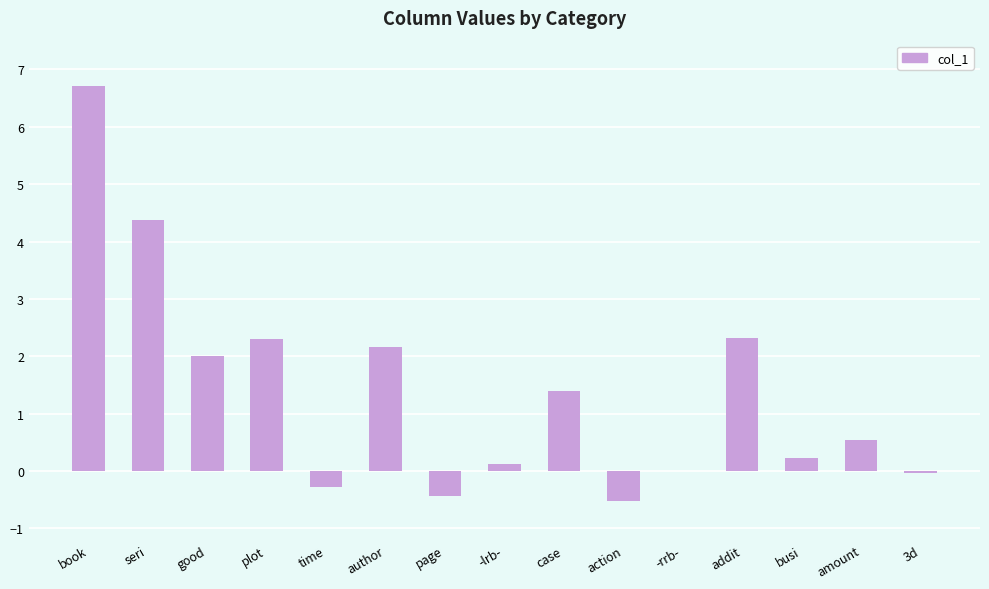

What is the change in value from seri to case?

-3.0